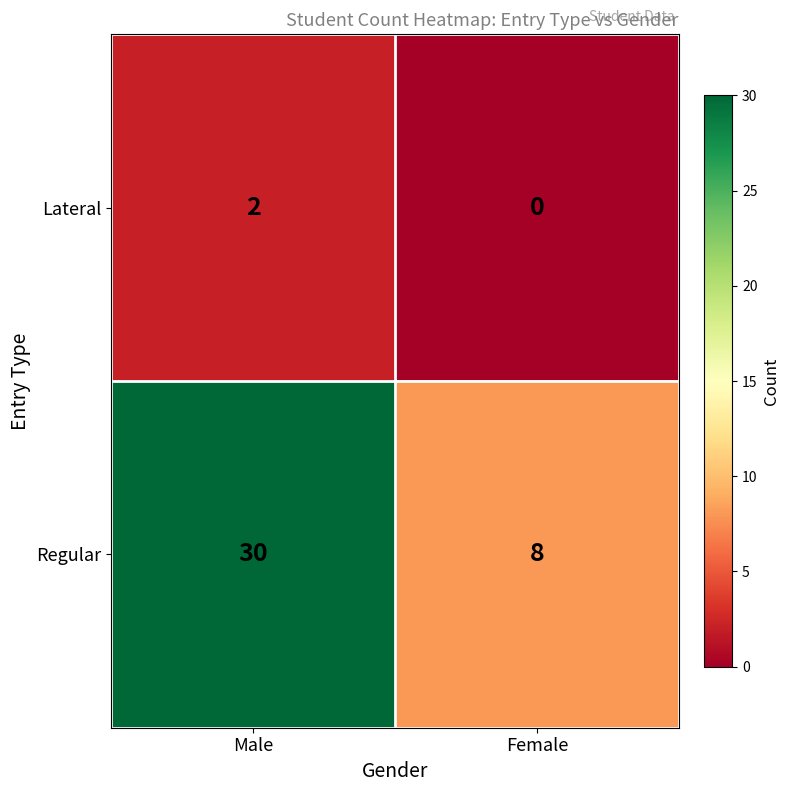

Reading left to right, list all the values displayed in this chart.

Lateral: 2	0
Regular: 30	8